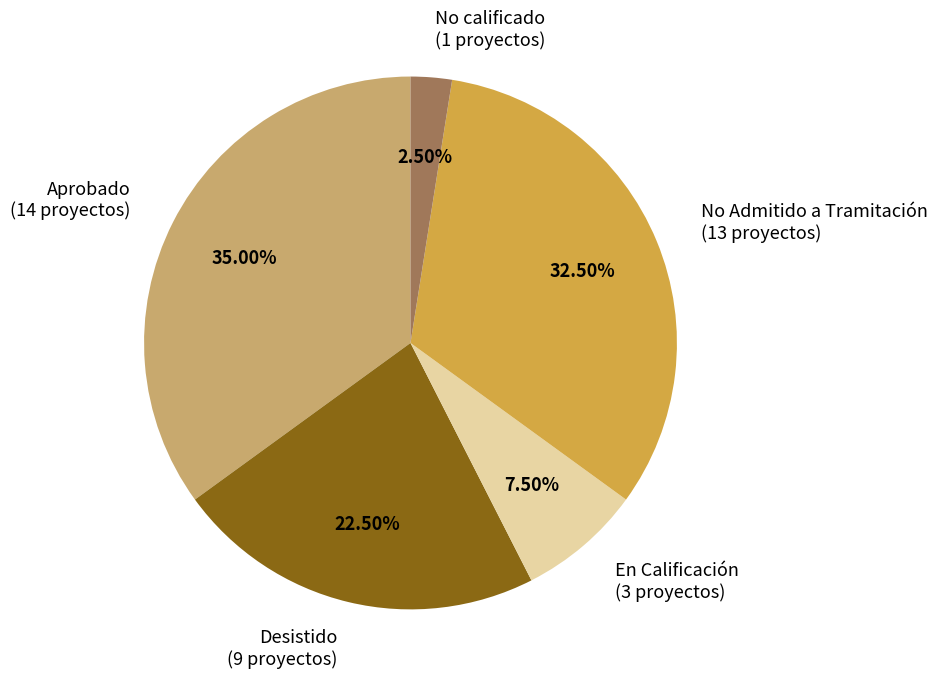

Which has a higher value, Aprobado or No Admitido a Tramitación?

Aprobado